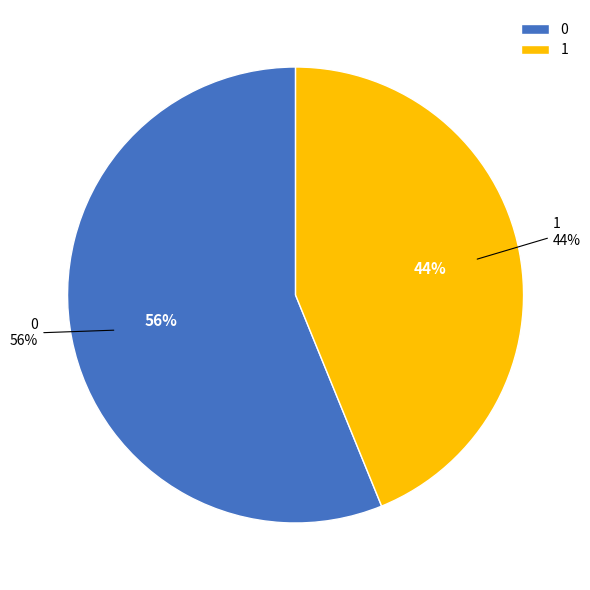

What is the total percentage of 0 and 1?

100.0%